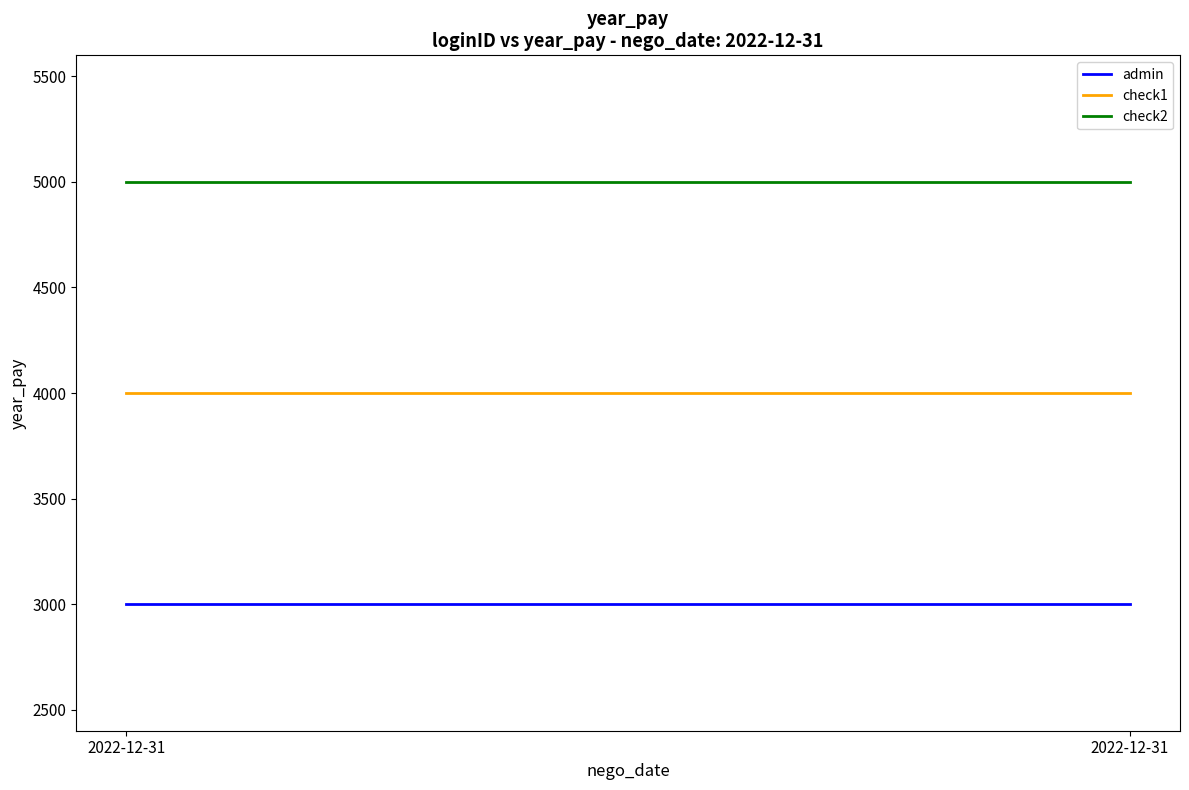

How many lines are shown in the chart?

3